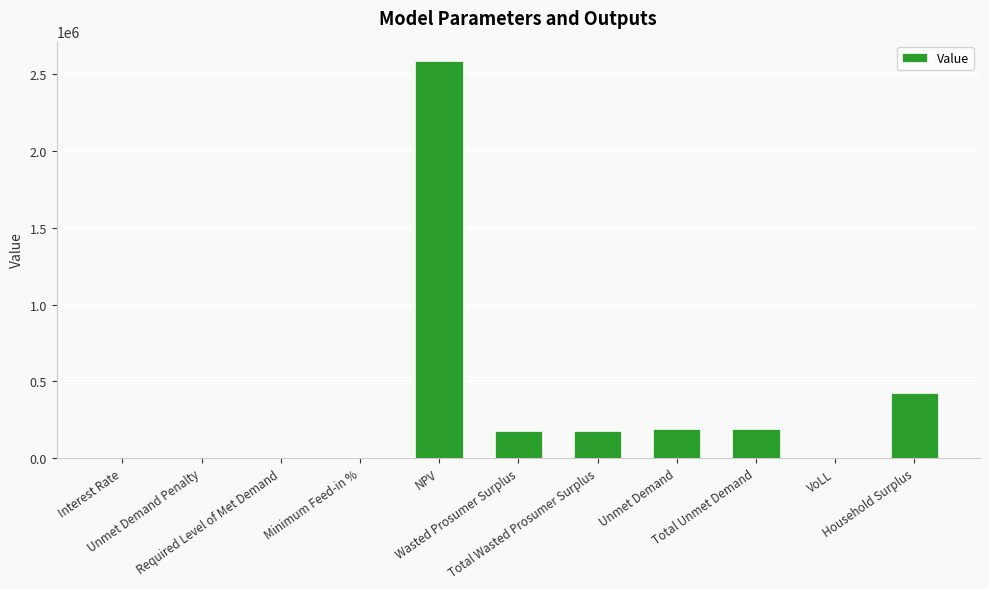

At which label is the value closest to 1294881?

Household Surplus